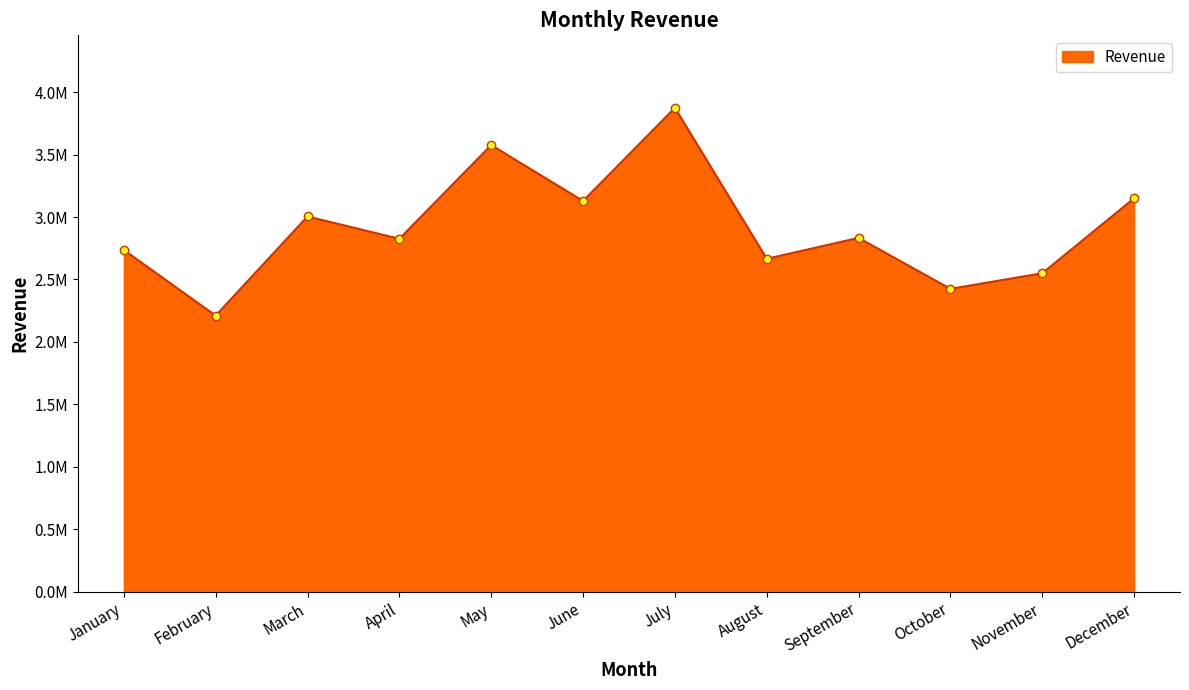

Approximately how many times larger is the value at June compared to August?

1.2